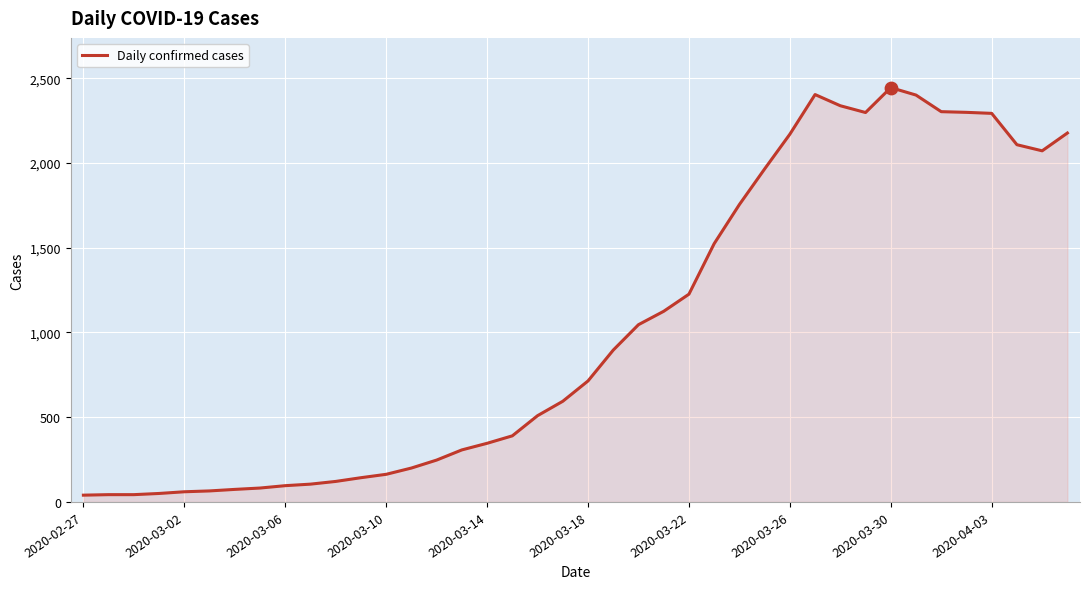

What is the maximum value shown in the chart?

2445